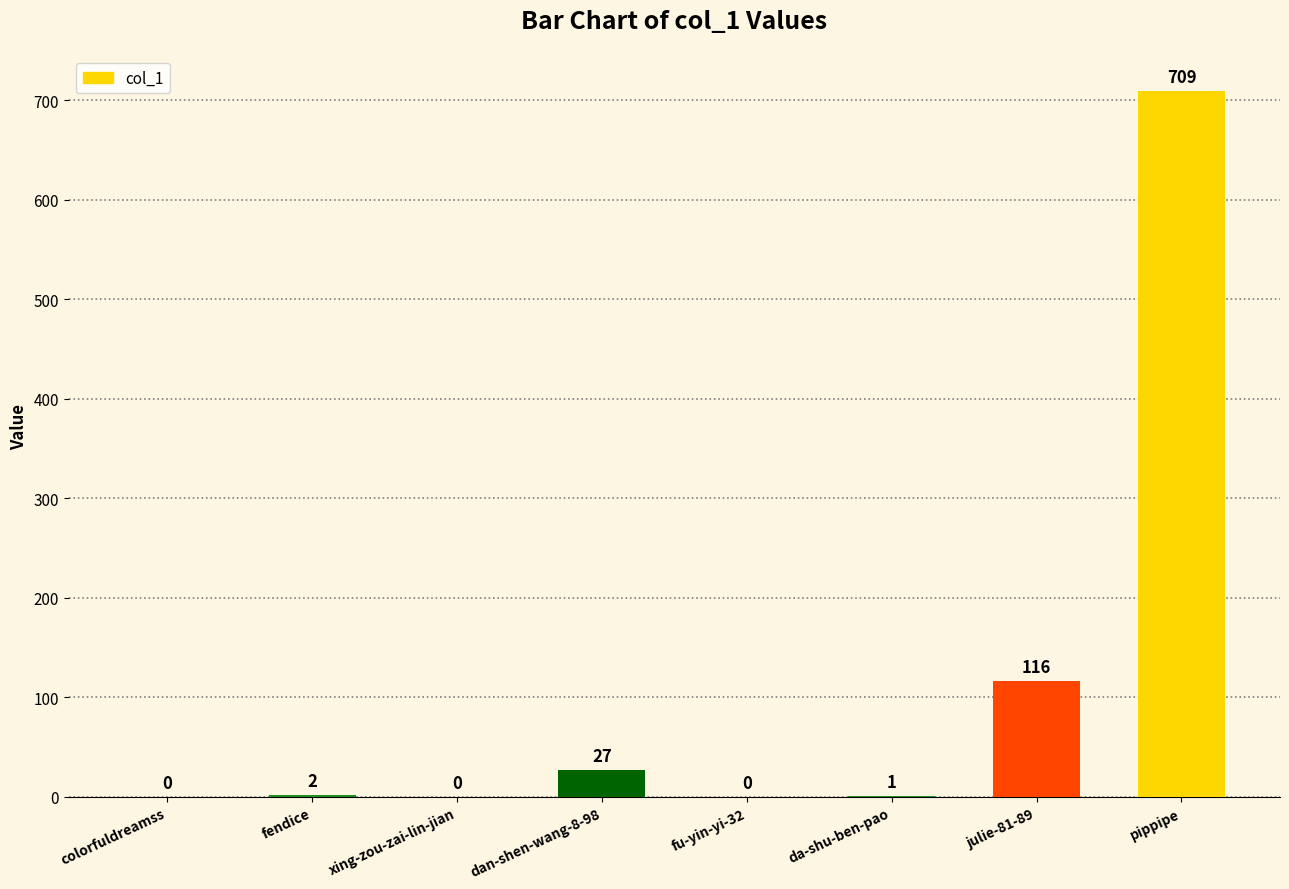

What is the change in value from xing-zou-zai-lin-jian to julie-81-89?

+116